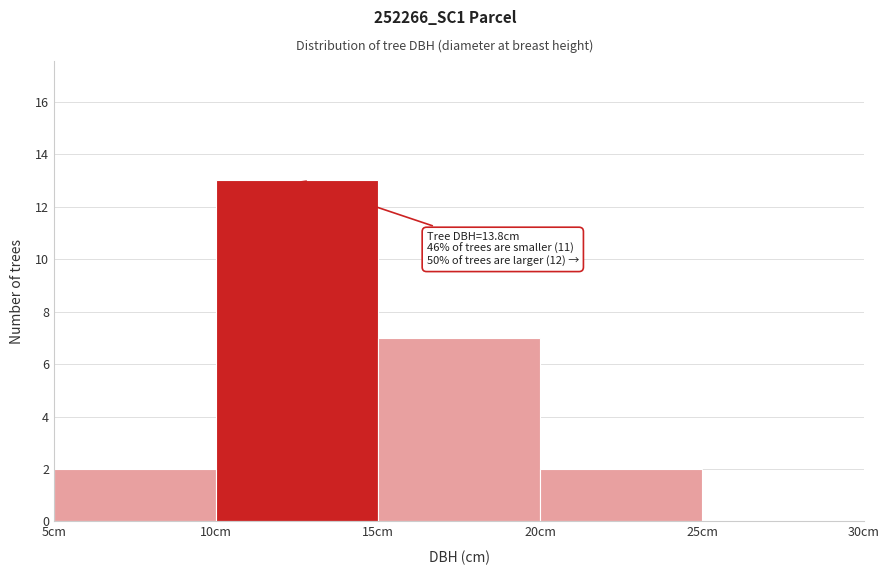

Which range on the x-axis has the tallest bar?

10 to 15